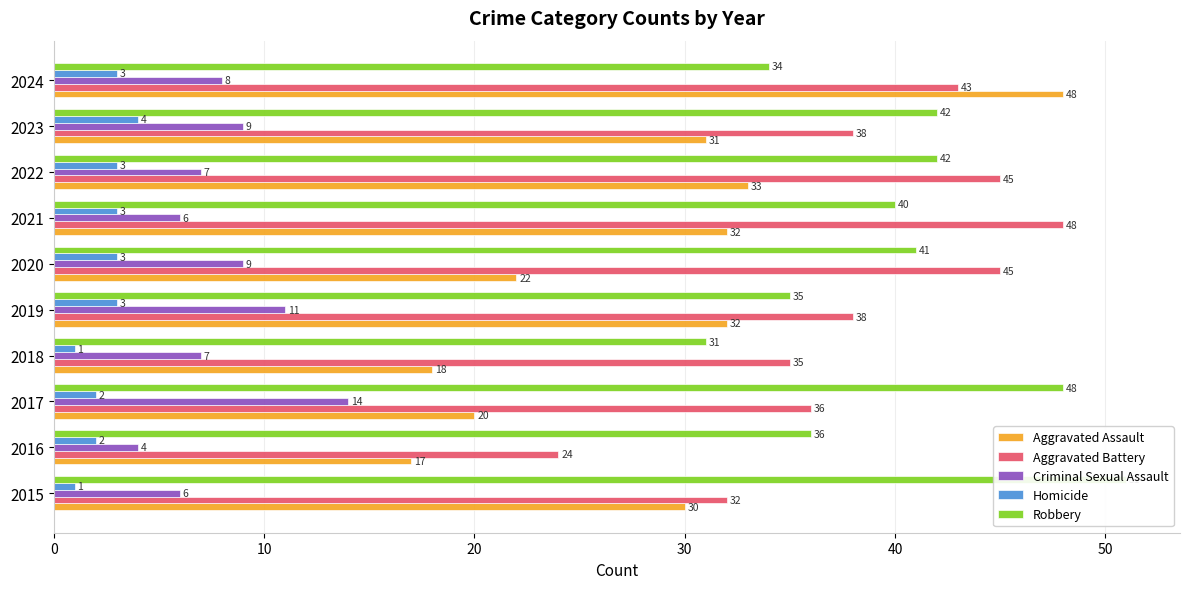

Is the value of Robbery at 2015 greater than the value of Homicide at 2016?

Yes